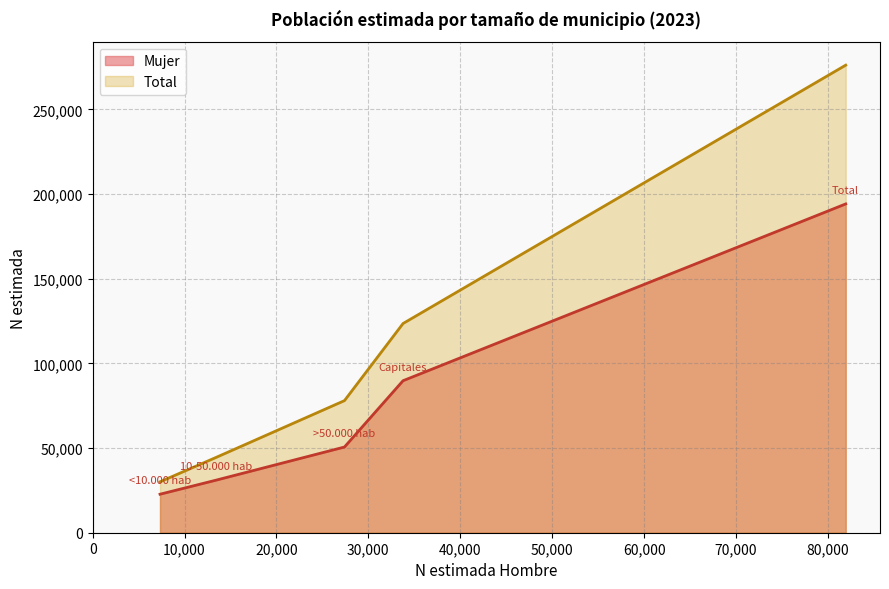

List the series in order of their overall mean, lowest first.

Mujer, Total